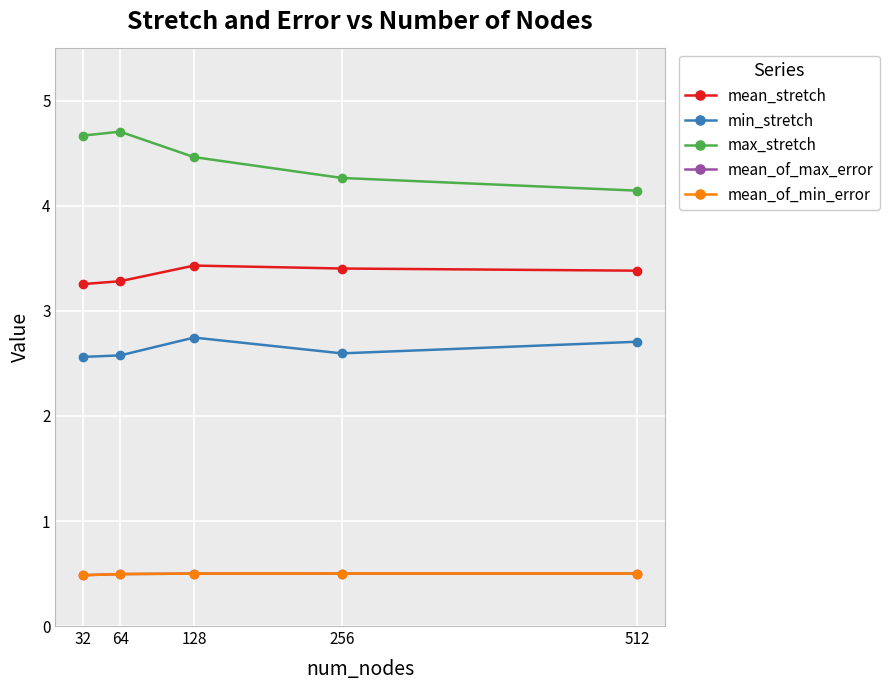

Where is the first local maximum for max_stretch?

64